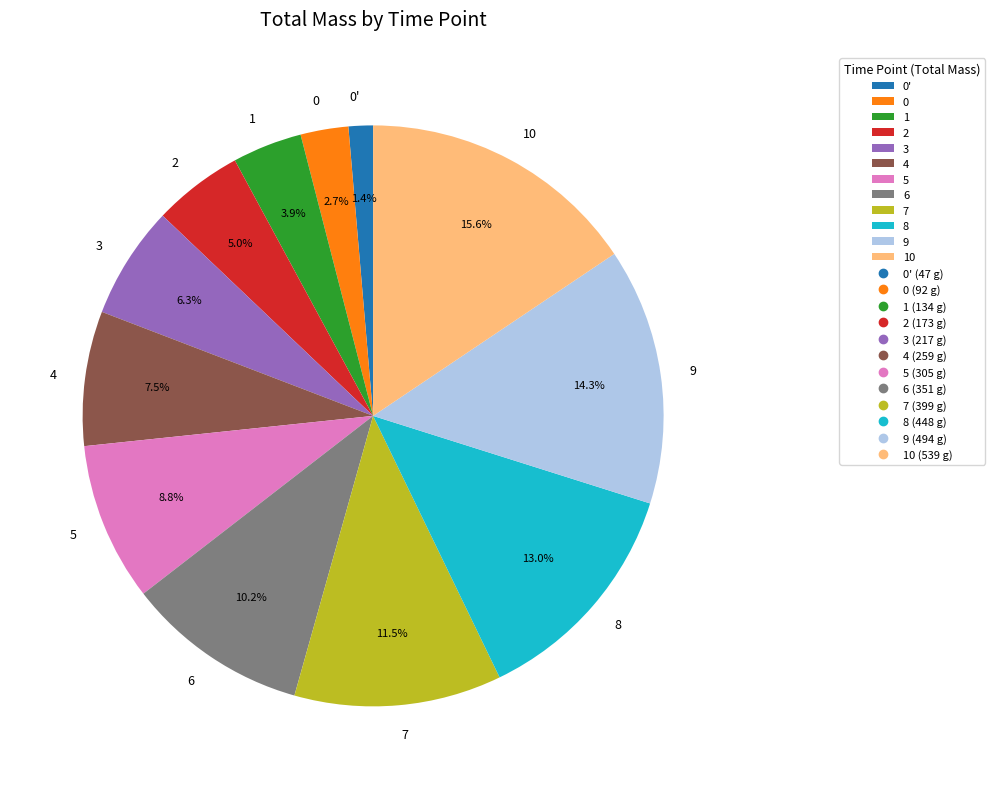

The 7 slice represents 2% of the pie. True or false?

False